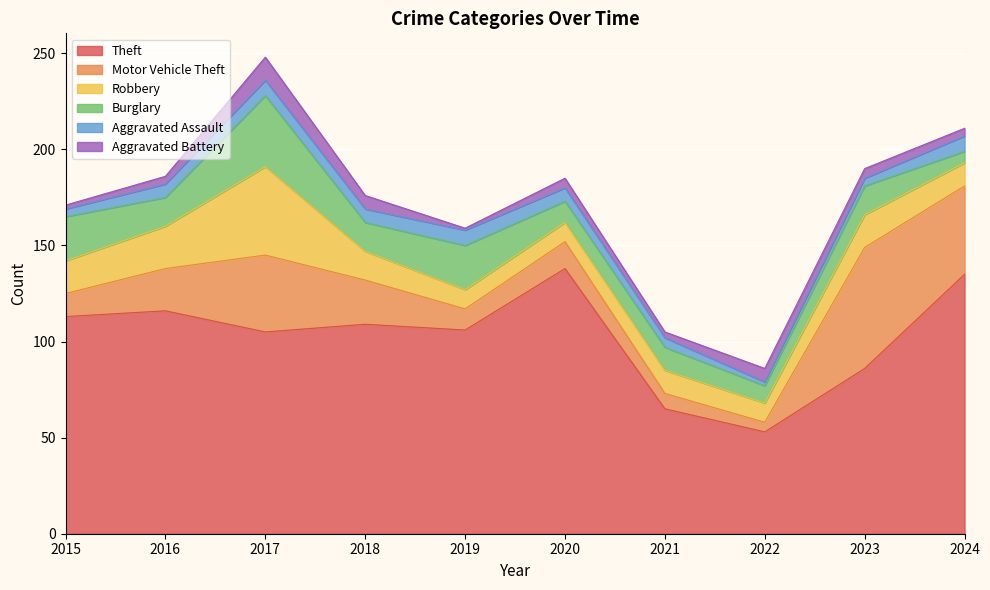

True or false: Burglary has more than 0 points higher than both neighbors.

True